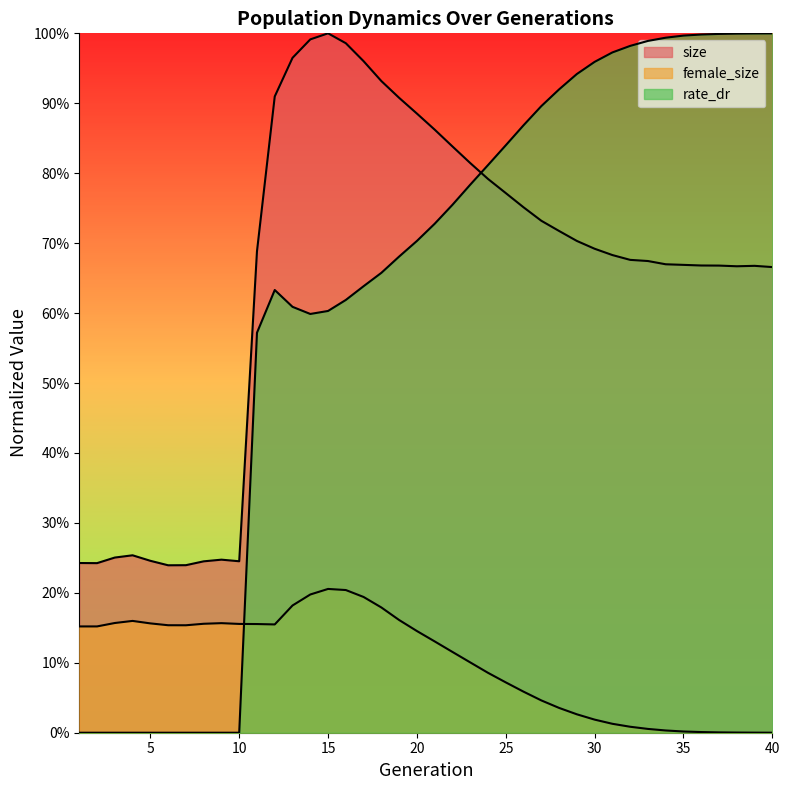

Reading right to left, extract all data points from this chart.

size: 0.7	0.7	0.7	0.7	0.7	0.7	0.7	0.7	0.7	0.7	0.7	0.7	0.7	0.7	0.8	0.8	0.8	0.8	0.8	0.9	0.9	0.9	0.9	1.0	1.0	1.0	1.0	1.0	0.9	0.7	0.2	0.2	0.2	0.2	0.2	0.2	0.3	0.3	0.2	0.2
female_size: 0.0	0.0	0.0	0.0	0.0	0.0	0.0	0.0	0.0	0.0	0.0	0.0	0.0	0.0	0.1	0.1	0.1	0.1	0.1	0.1	0.1	0.2	0.2	0.2	0.2	0.2	0.2	0.2	0.2	0.2	0.2	0.2	0.2	0.2	0.2	0.2	0.2	0.2	0.2	0.2
rate_dr: 1.0	1.0	1.0	1.0	1.0	1.0	1.0	1.0	1.0	1.0	1.0	0.9	0.9	0.9	0.9	0.8	0.8	0.8	0.8	0.7	0.7	0.7	0.7	0.6	0.6	0.6	0.6	0.6	0.6	0.6	0.0	0.0	0.0	0.0	0.0	0.0	0.0	0.0	0.0	0.0